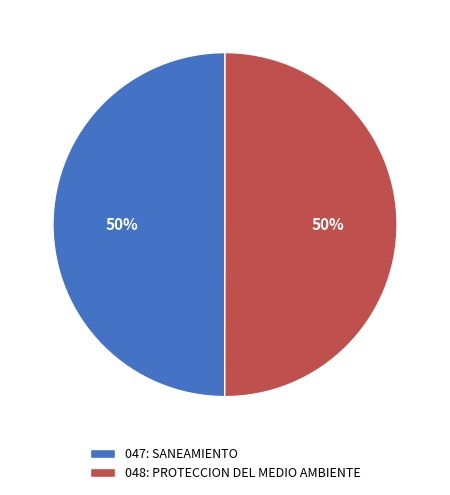

Approximately how many times larger is the value at 047: SANEAMIENTO compared to 048: PROTECCION DEL MEDIO AMBIENTE?

1.0